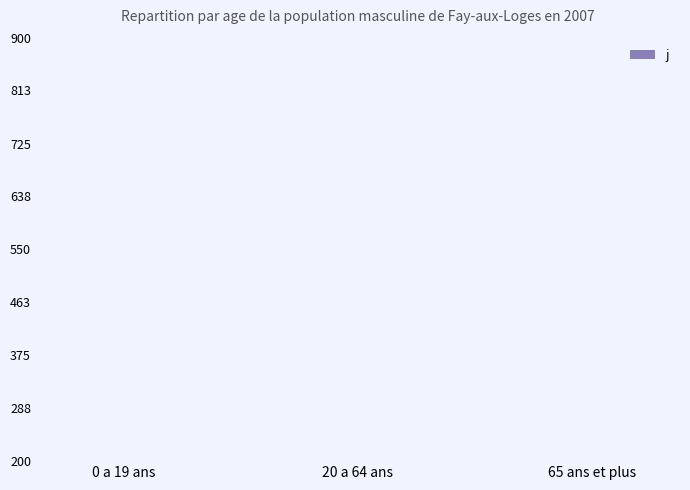

Which has a higher value, 0 a 19 ans or 20 a 64 ans?

0 a 19 ans